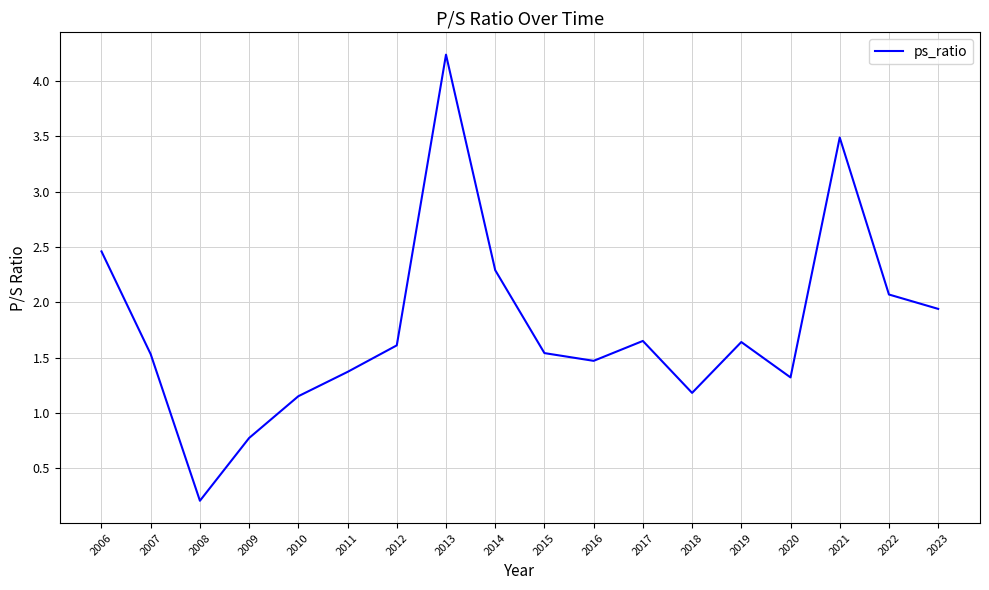

What is the maximum value shown in the chart?

4.2